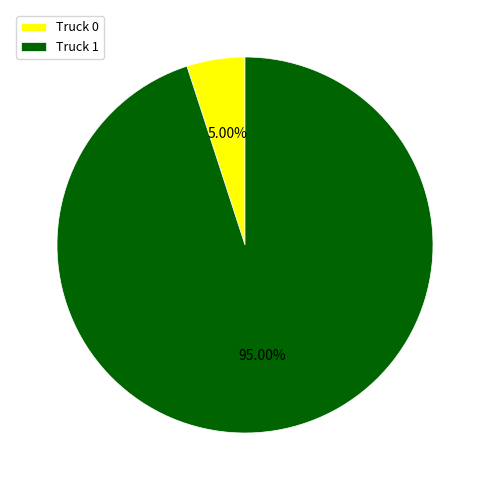

How many segments does this pie chart have?

2